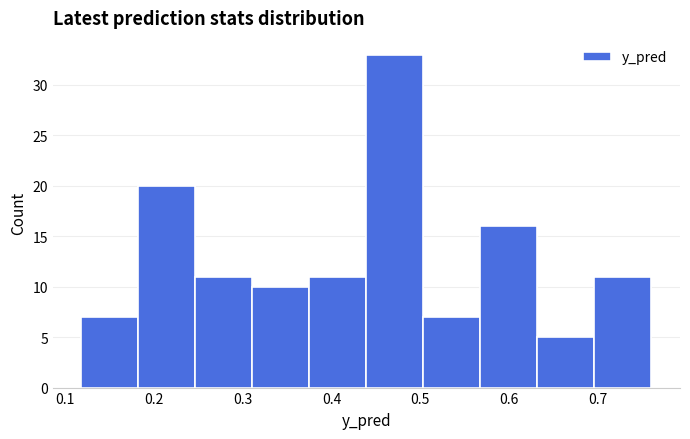

Which range on the x-axis has the tallest bar?

0.44 to 0.50